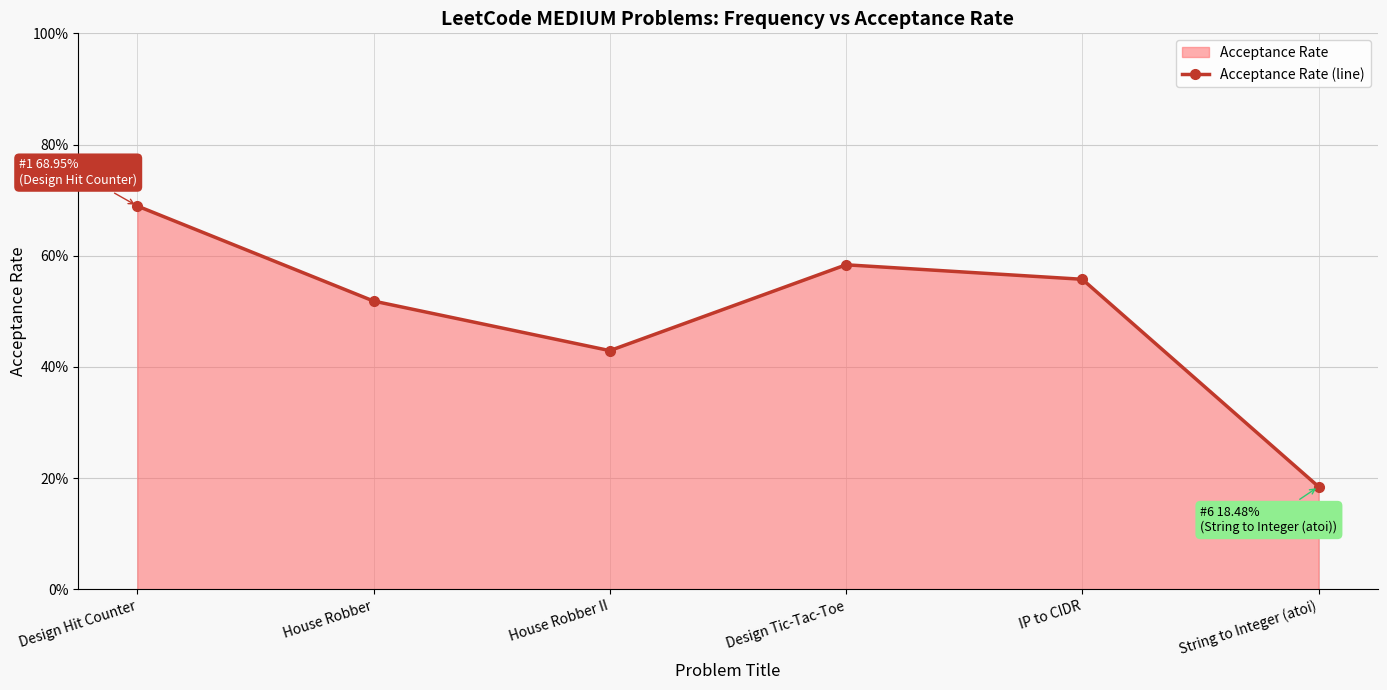

List the labels in order of value, smallest first.

String to Integer (atoi), House Robber II, House Robber, IP to CIDR, Design Tic-Tac-Toe, Design Hit Counter